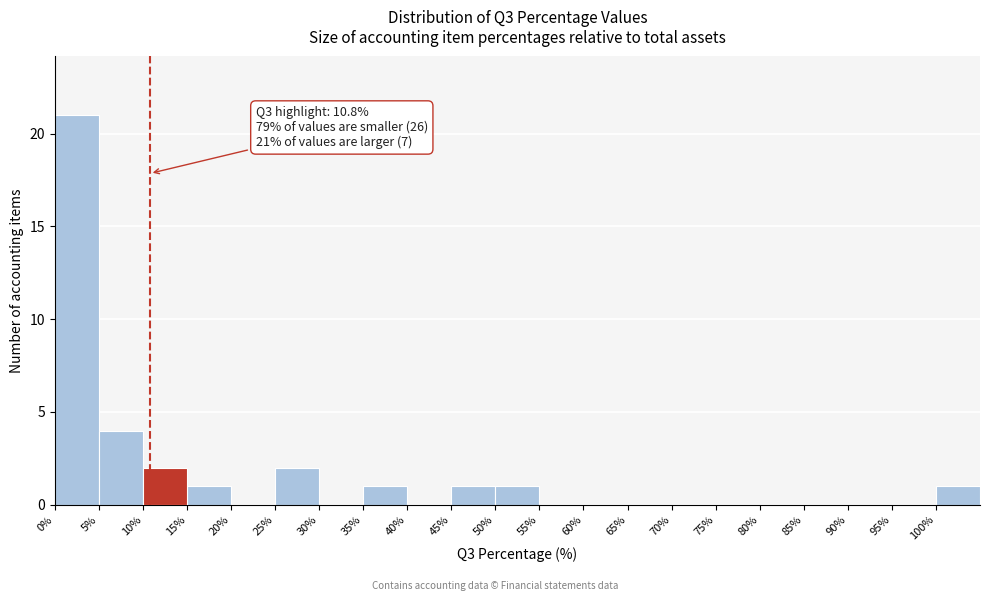

Over which range of the x-axis is the bar tallest?

0 to 5